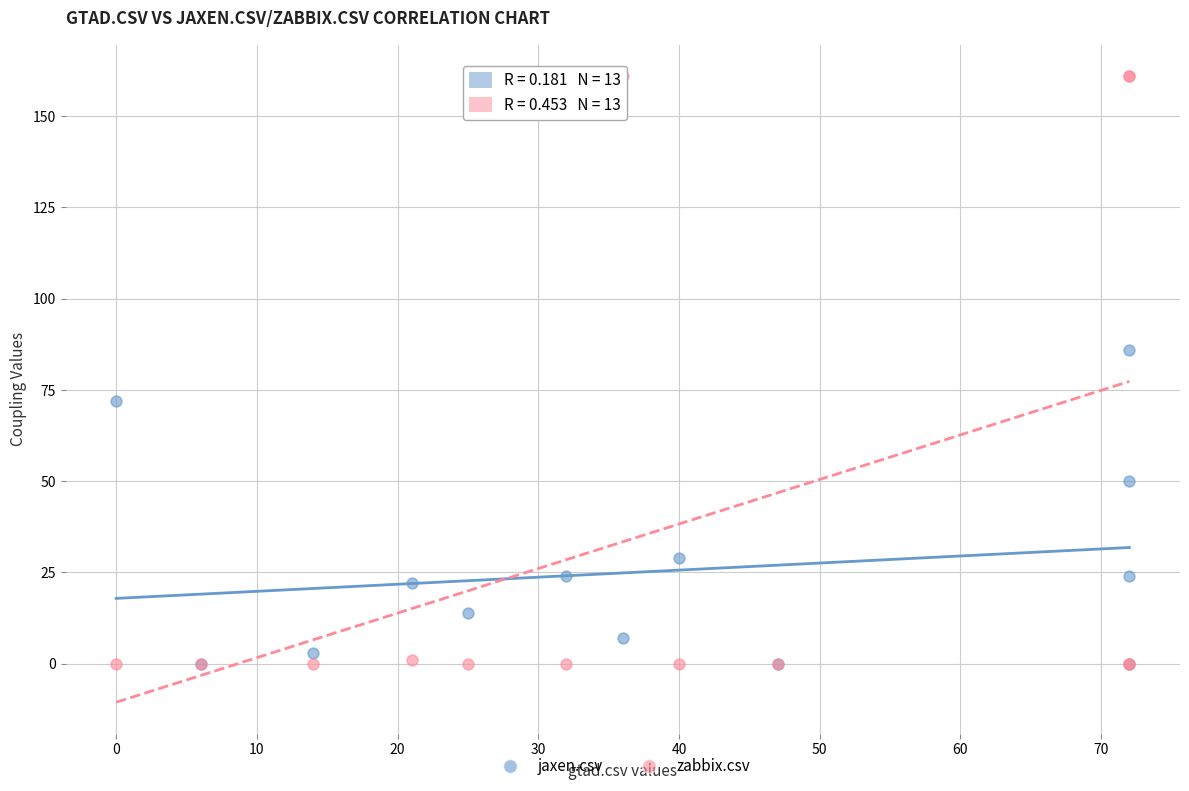

Which series contains the highest Y value?

zabbix.csv